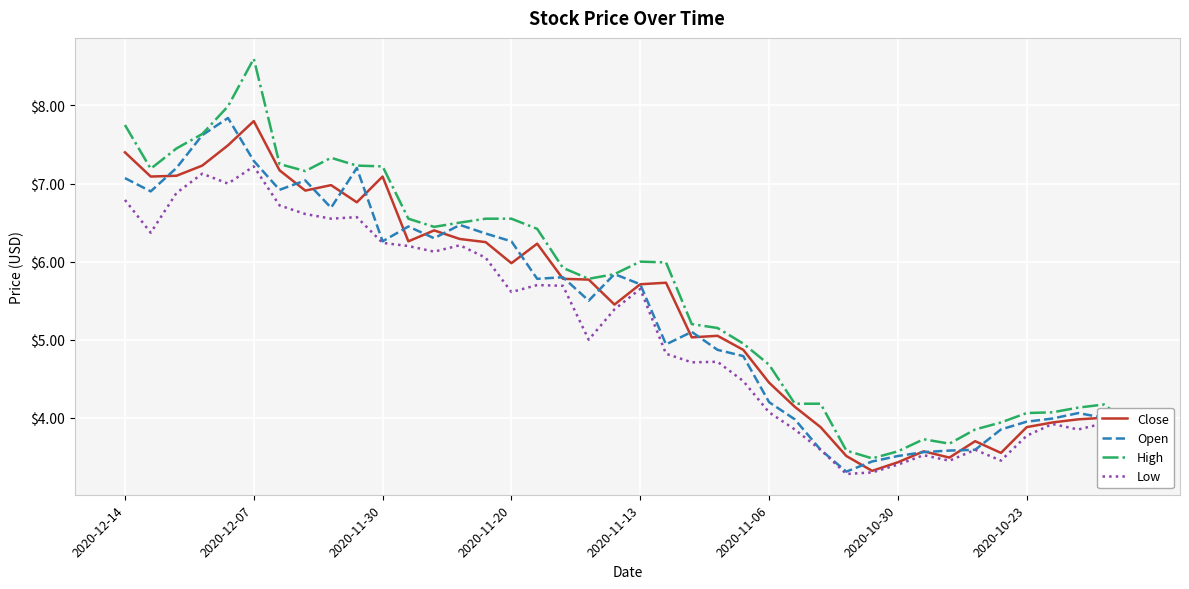

True or false: Low and High cross at least once.

False